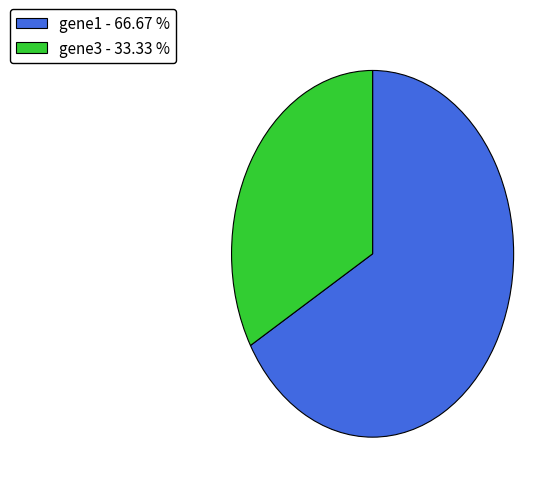

Combined, do gene1 - 66.67 % and gene3 - 33.33 % account for over 50%?

Yes